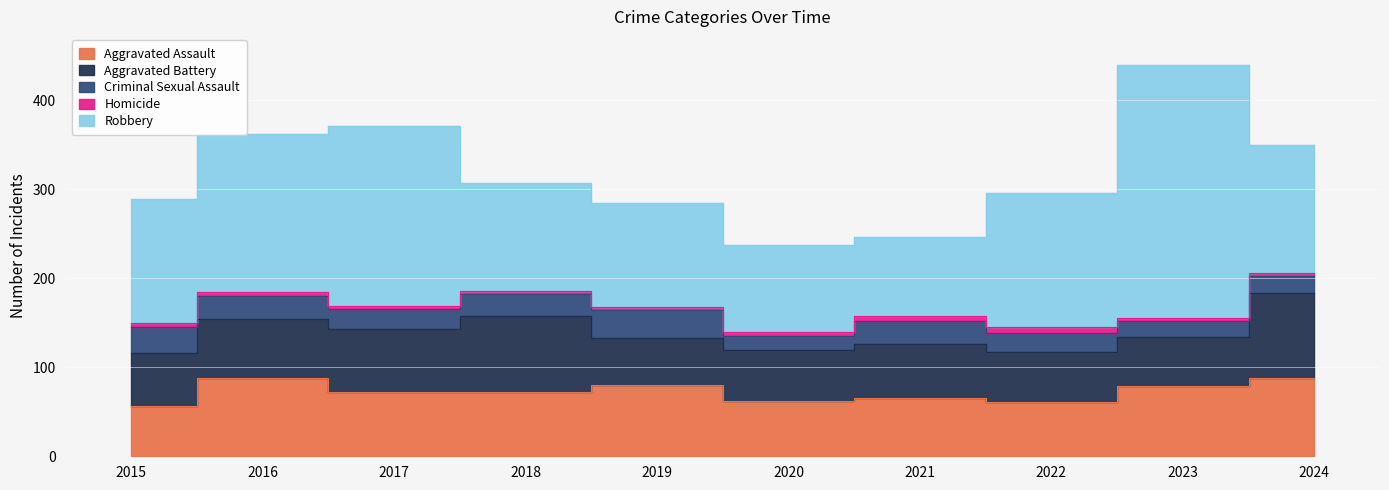

How many data points in Aggravated Battery are above 60?

4